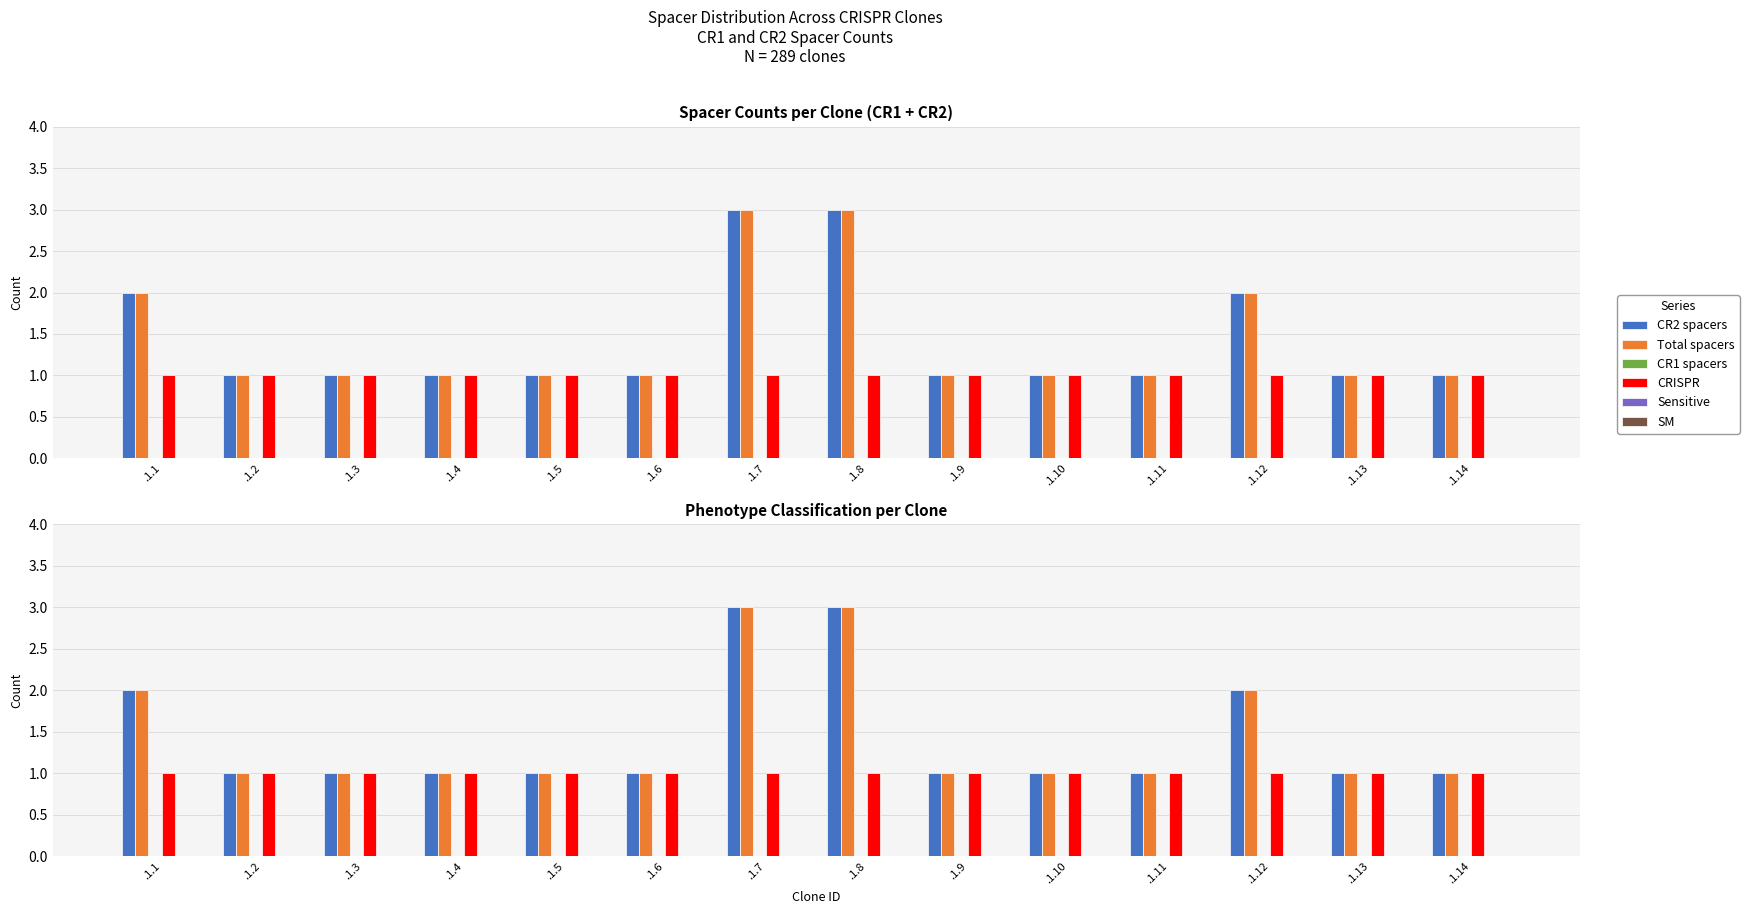

What is the total value across all series at .1.6?

3